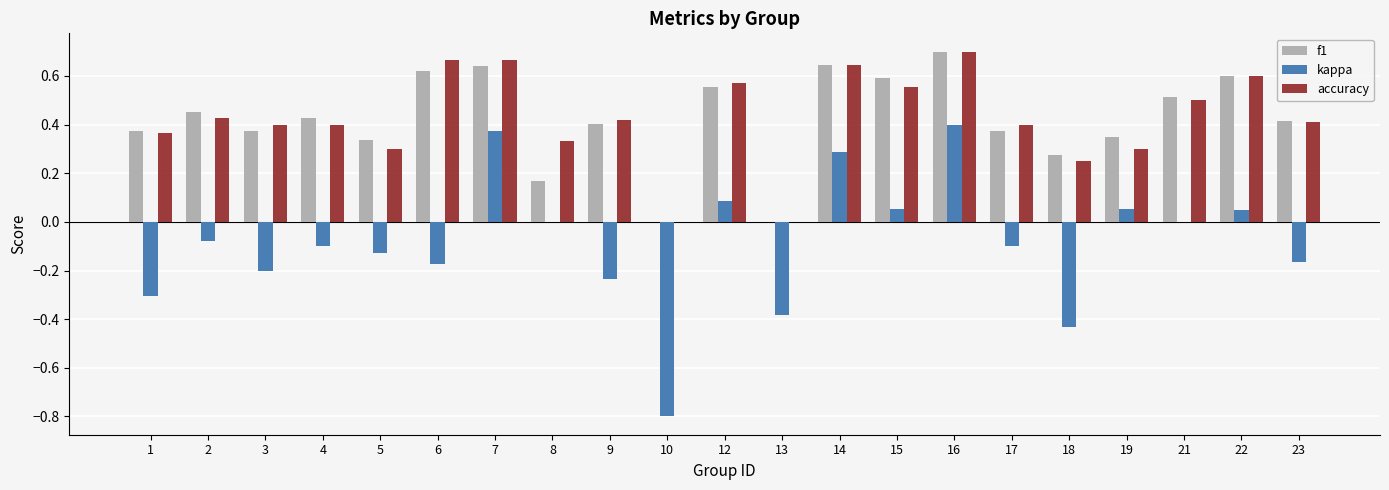

Which label corresponds to the largest value in the chart?

16